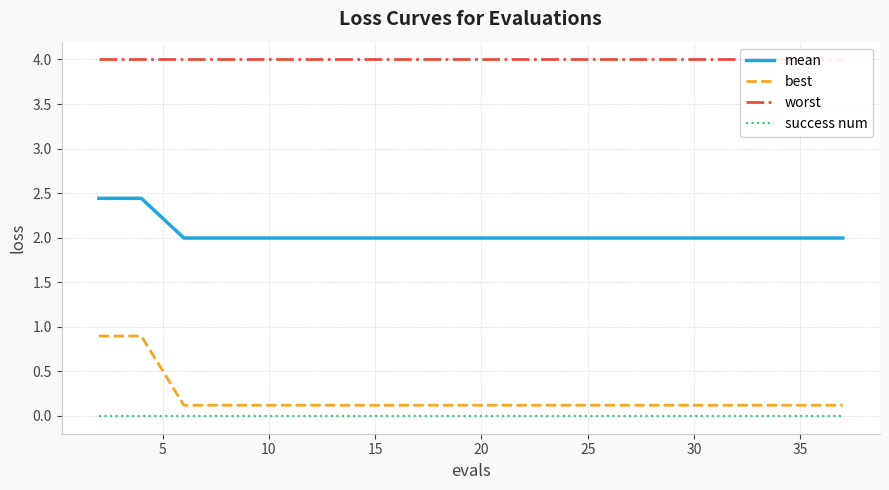

Does the chart display data point markers on the line(s)?

No